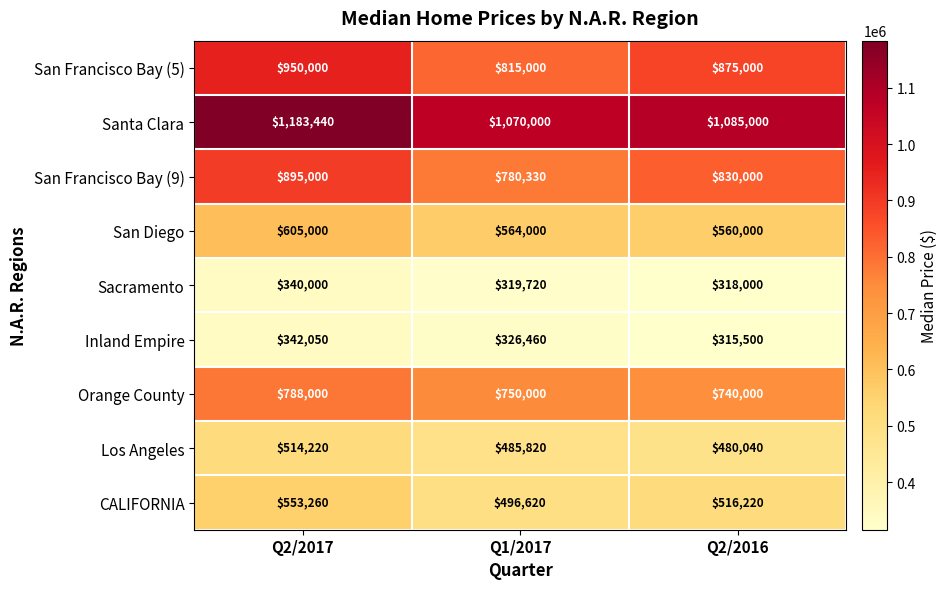

What is the average value of the San Francisco Bay (9) series?

835110